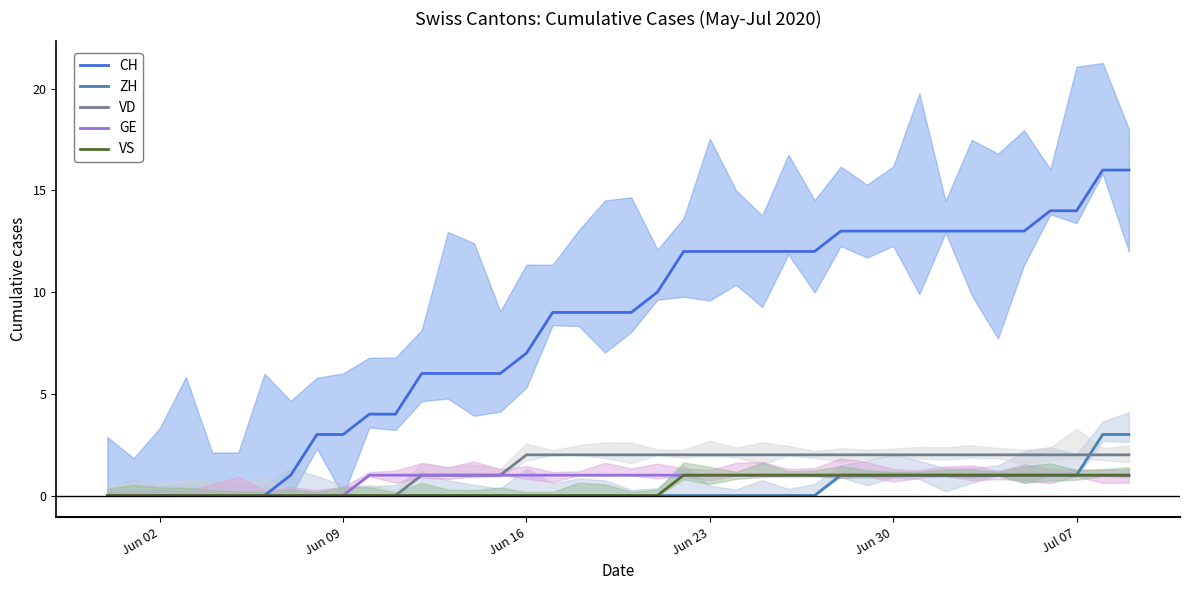

How many lines are shown in the chart?

5